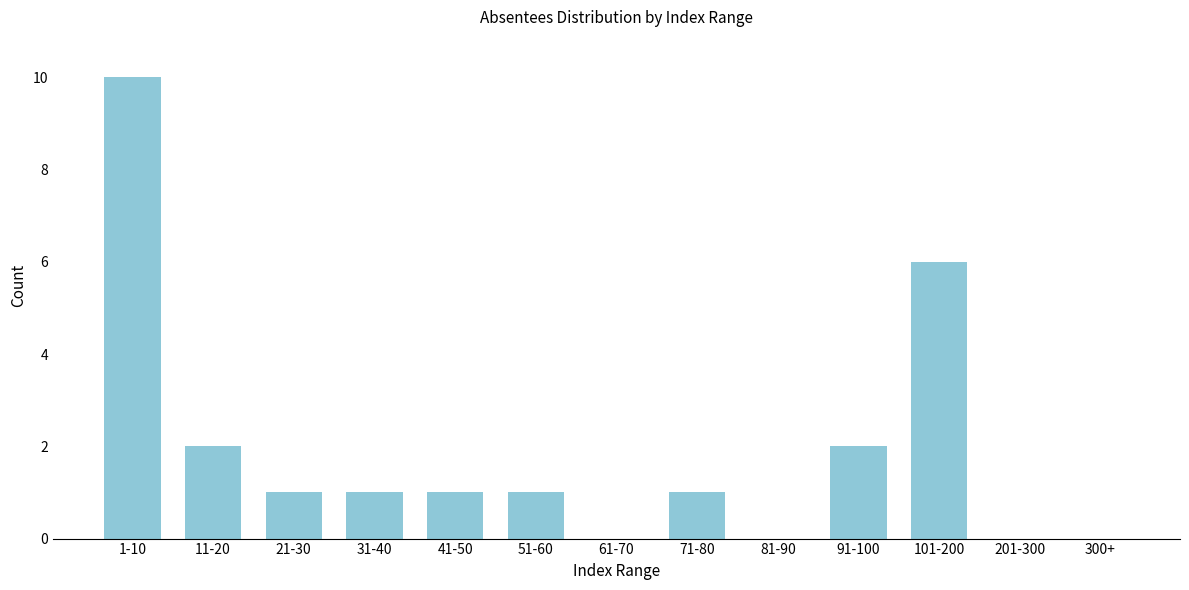

Reading left to right, transcribe all the data shown in this chart.

1-10=10	11-20=2	21-30=1	31-40=1	41-50=1	51-60=1	61-70=0	71-80=1	81-90=0	91-100=2	101-200=6	201-300=0	300+=0